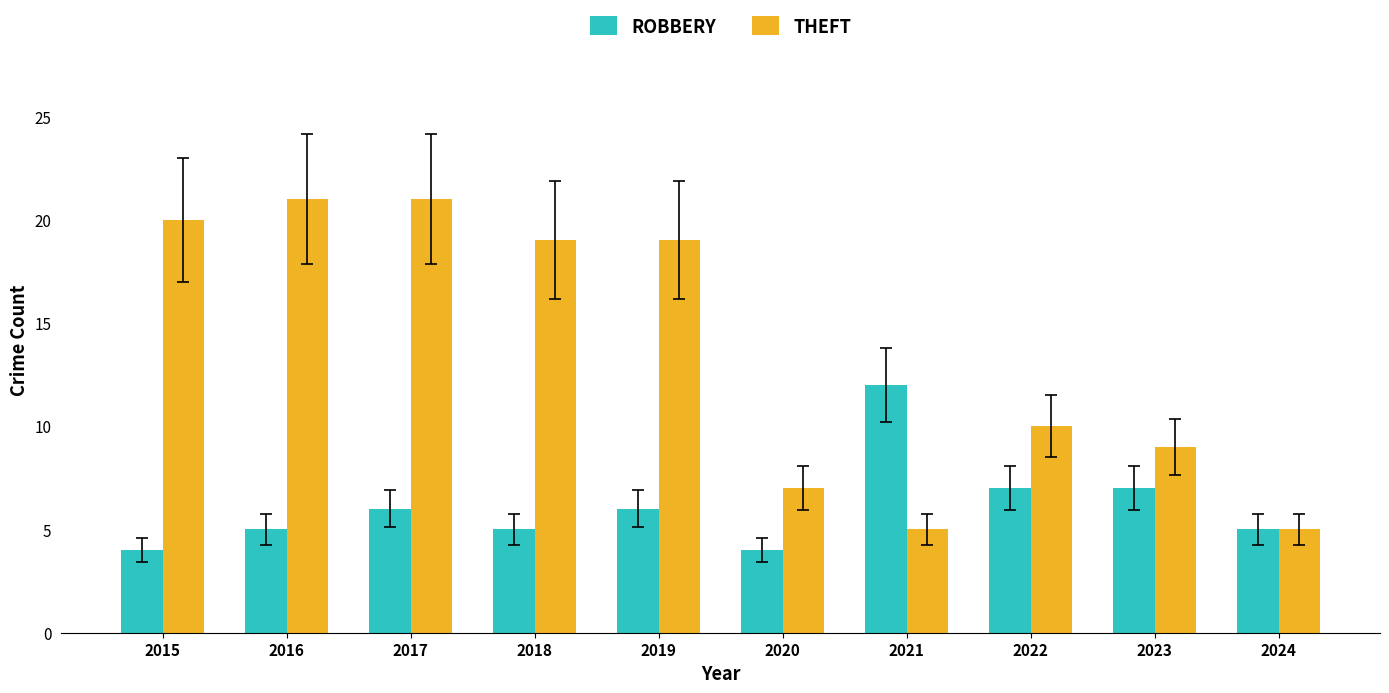

What is the spread (max minus min) of values at 2016?

16